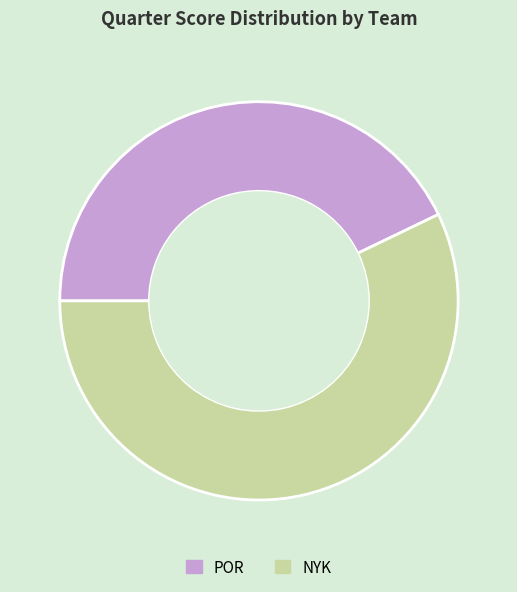

Rank the categories by value from highest to lowest.

NYK, POR